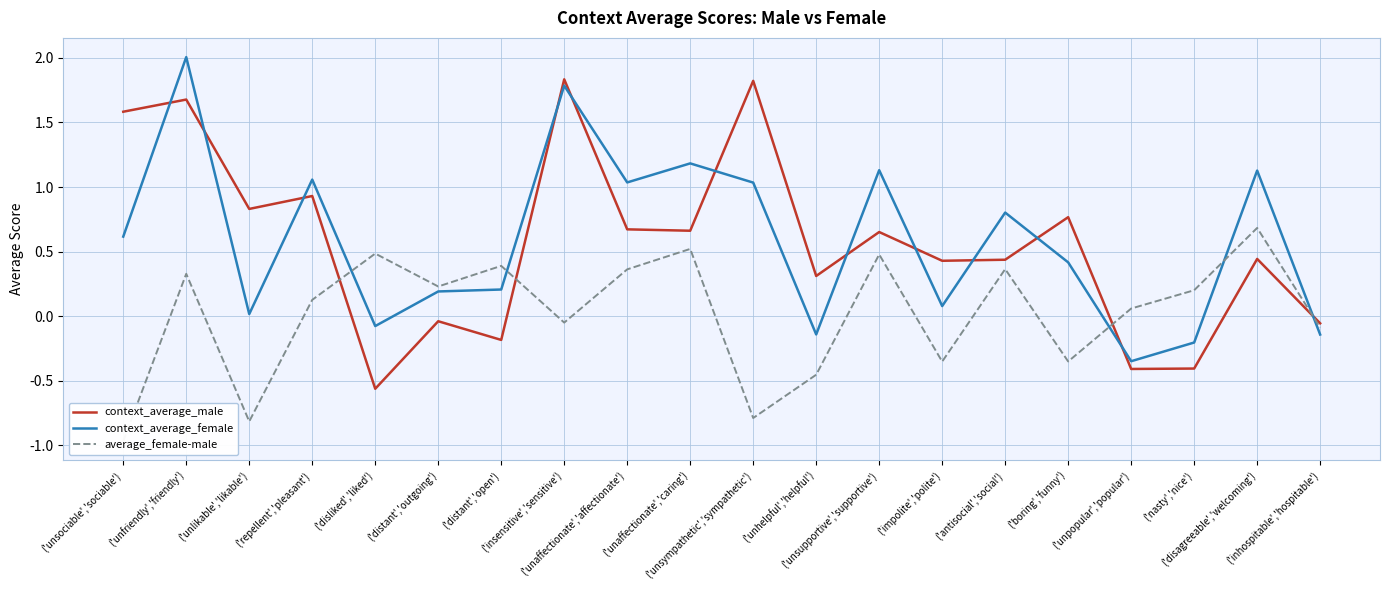

At ('distant','outgoing'), list the series in order from smallest to largest.

context_average_male, context_average_female, average_female-male